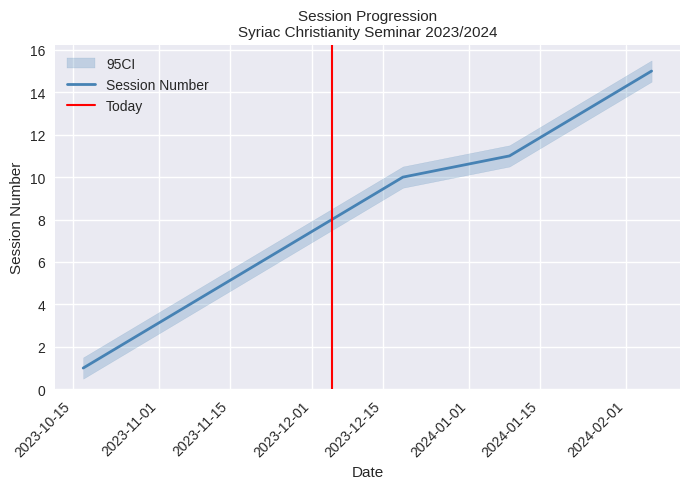

List the labels in order of value, largest first.

2024-02-06, 2024-01-30, 2024-01-23, 2024-01-16, 2024-01-09, 2023-12-19, 2023-12-12, 2023-12-05, 2023-11-28, 2023-11-21, 2023-11-14, 2023-11-07, 2023-10-31, 2023-10-24, 2023-10-17